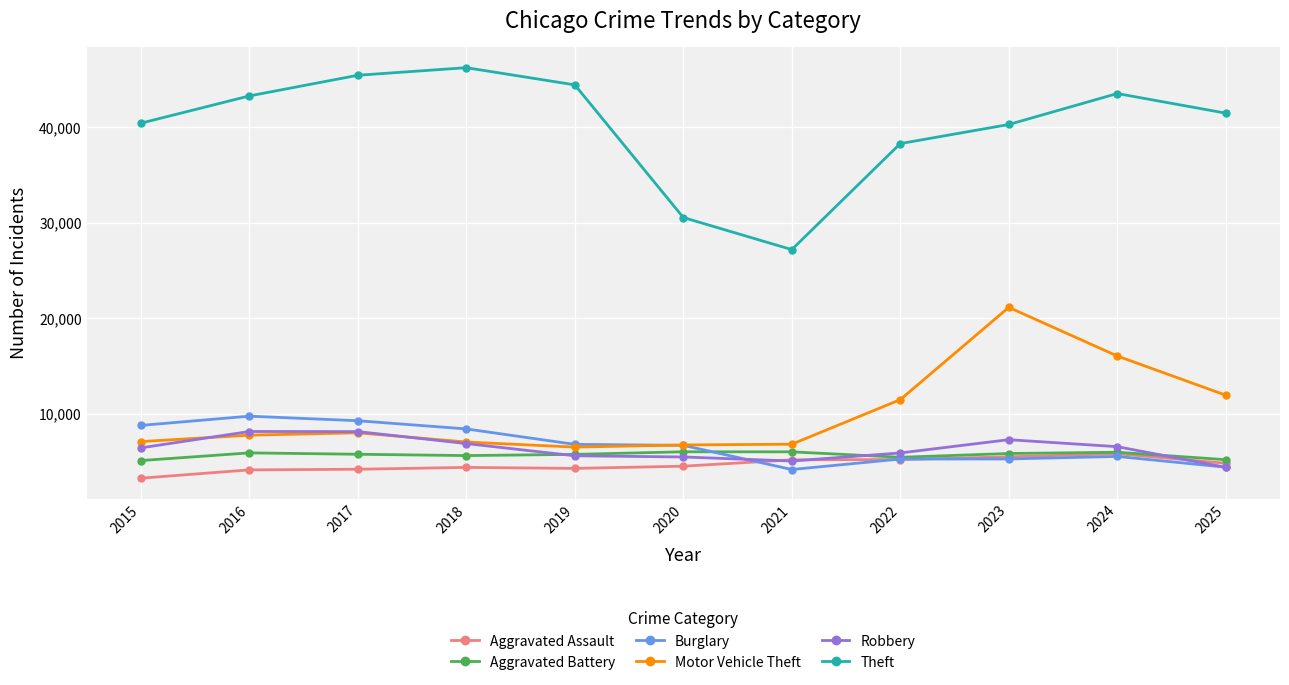

Which series has the largest total across all categories?

Theft